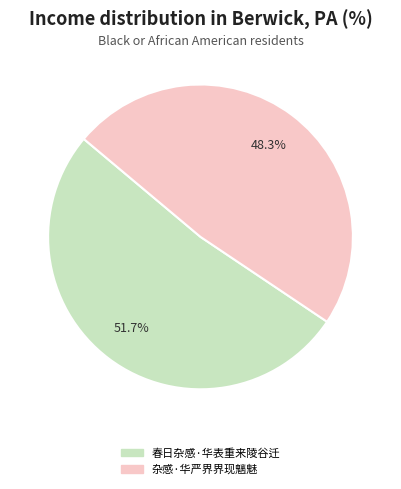

Approximately how many times larger is the value at 杂感·华严界界现魑魅 compared to 春日杂感·华表重来陵谷迁?

0.9